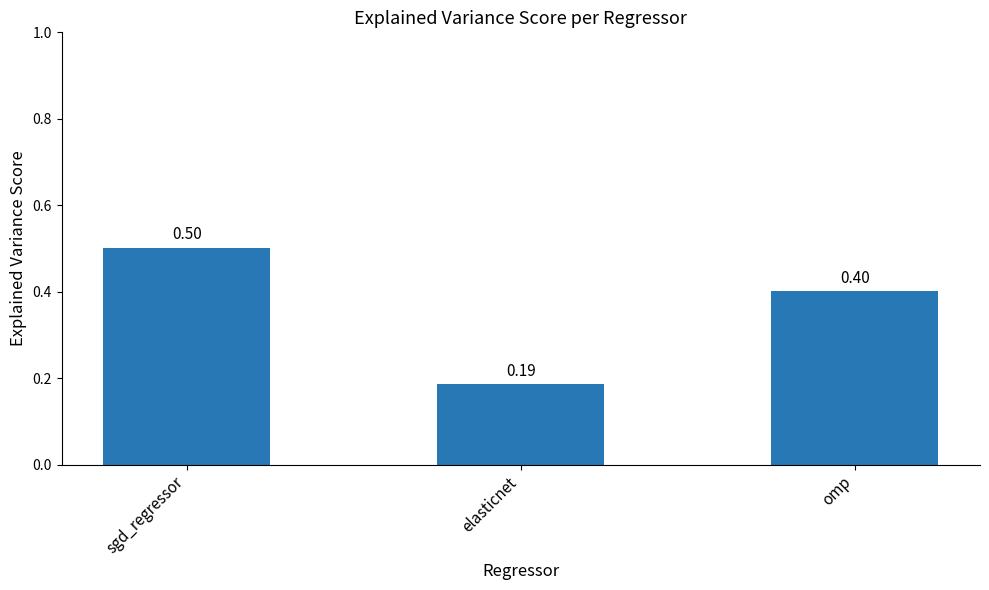

Which label corresponds to the largest value in the chart?

sgd_regressor